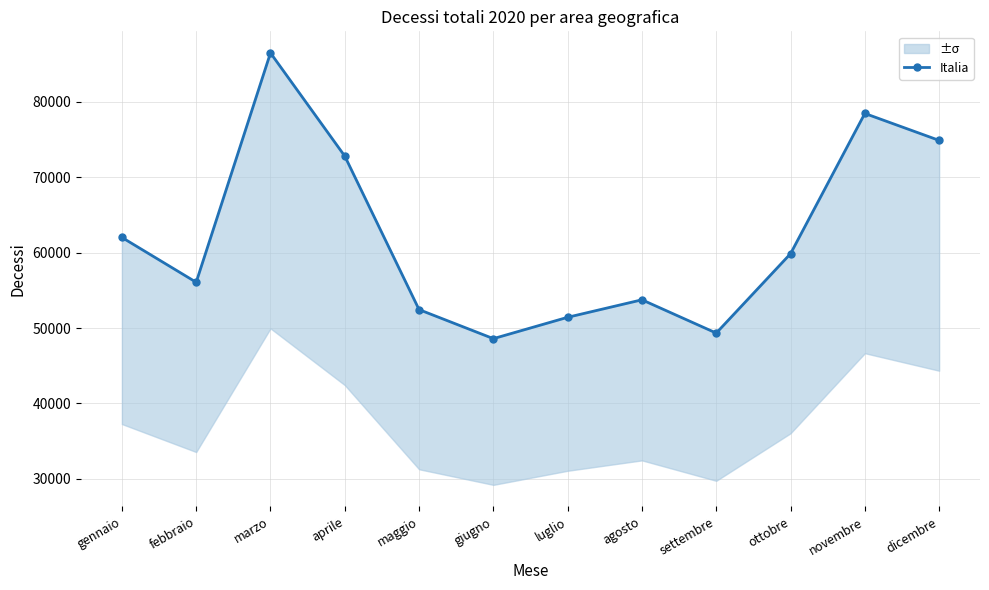

How many points are lower than both their immediate neighbors (excluding endpoints)?

3